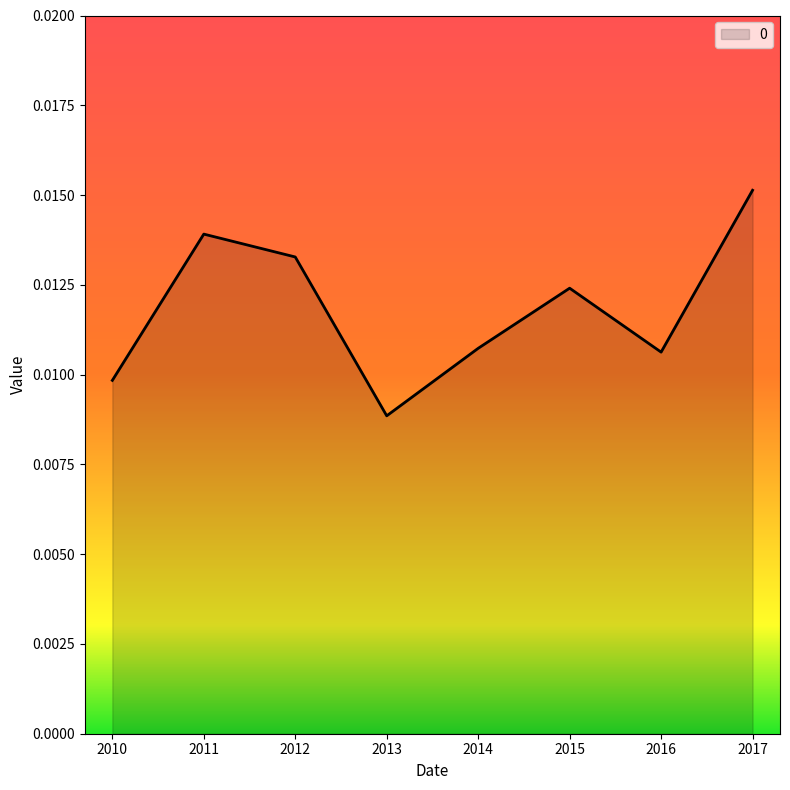

Which has a higher value, 2011 or 2015?

2011